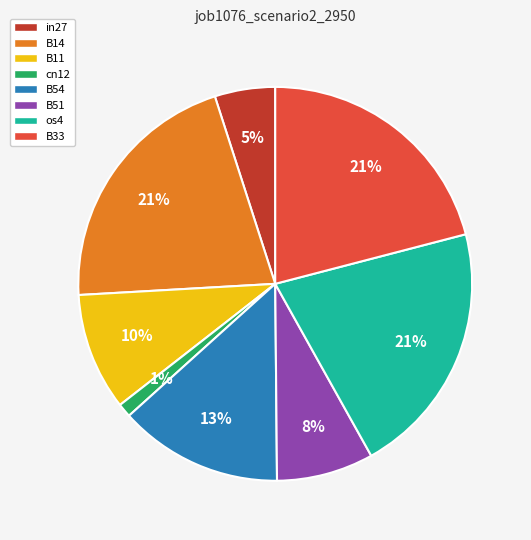

Is os4 the majority of the pie?

No